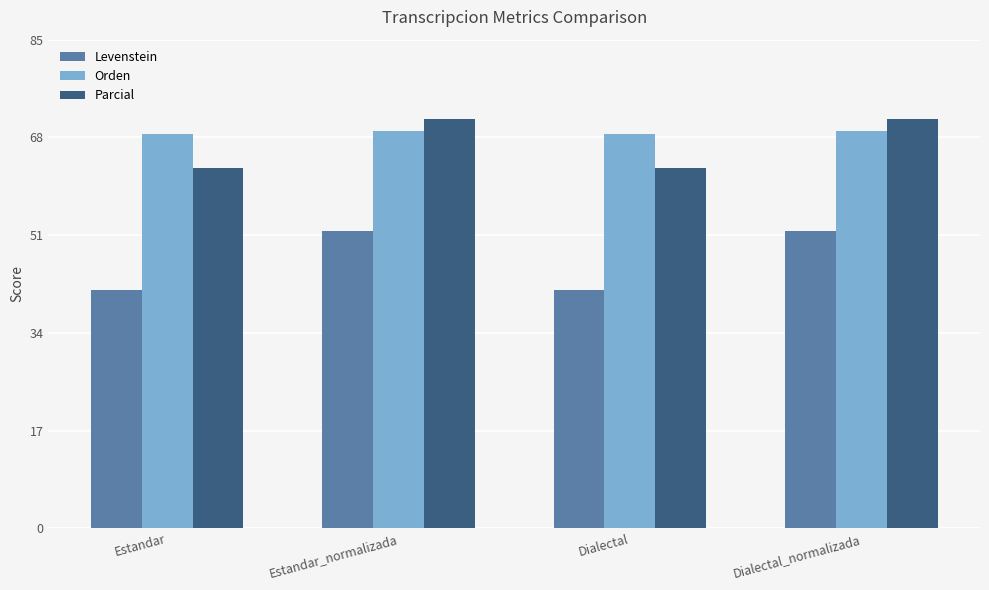

What is the sum of the Levenstein values at Estandar_normalizada and Dialectal_normalizada?

103.3